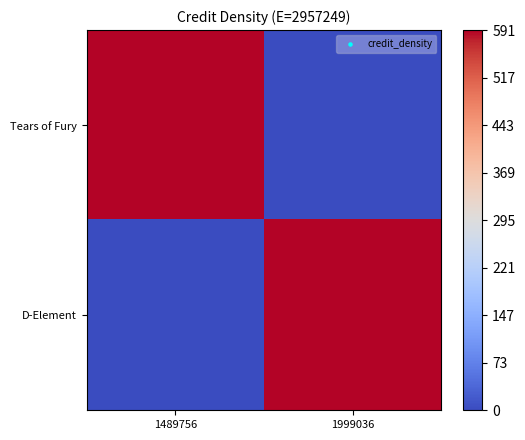

Reading left to right, extract all data points from this chart.

Tears of Fury: 1489756=2957249	1999036=0
D-Element: 1489756=0	1999036=2957249